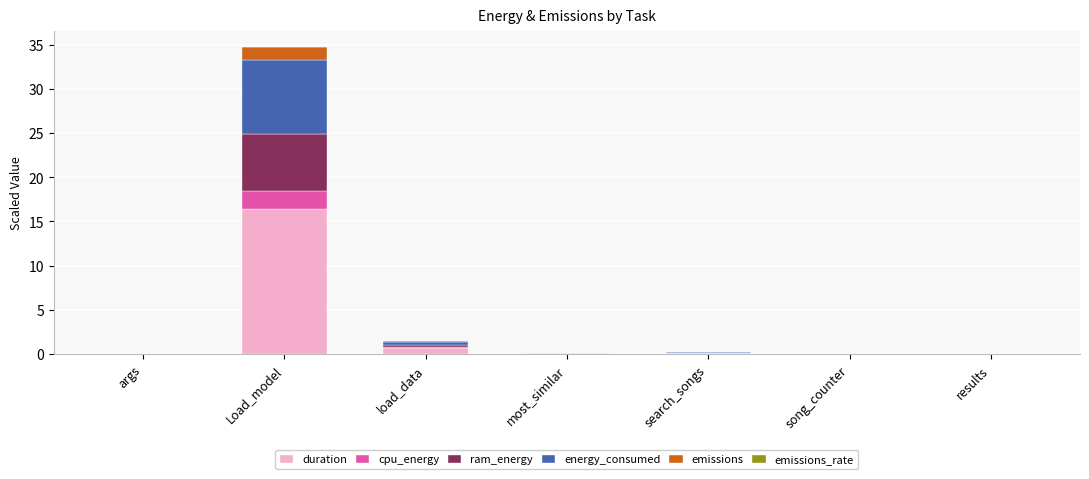

What is the highest value of the duration series?

16.5